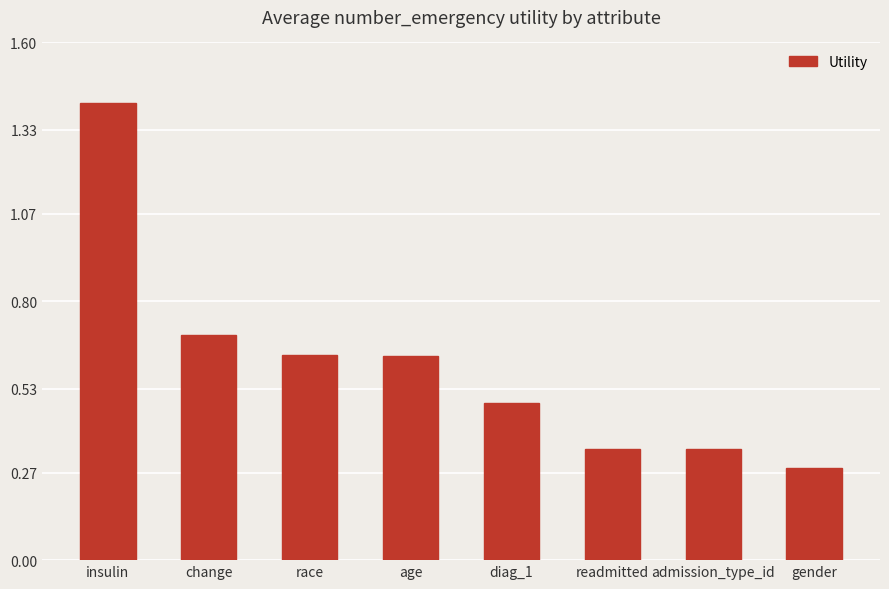

Which label corresponds to the largest value in the chart?

insulin